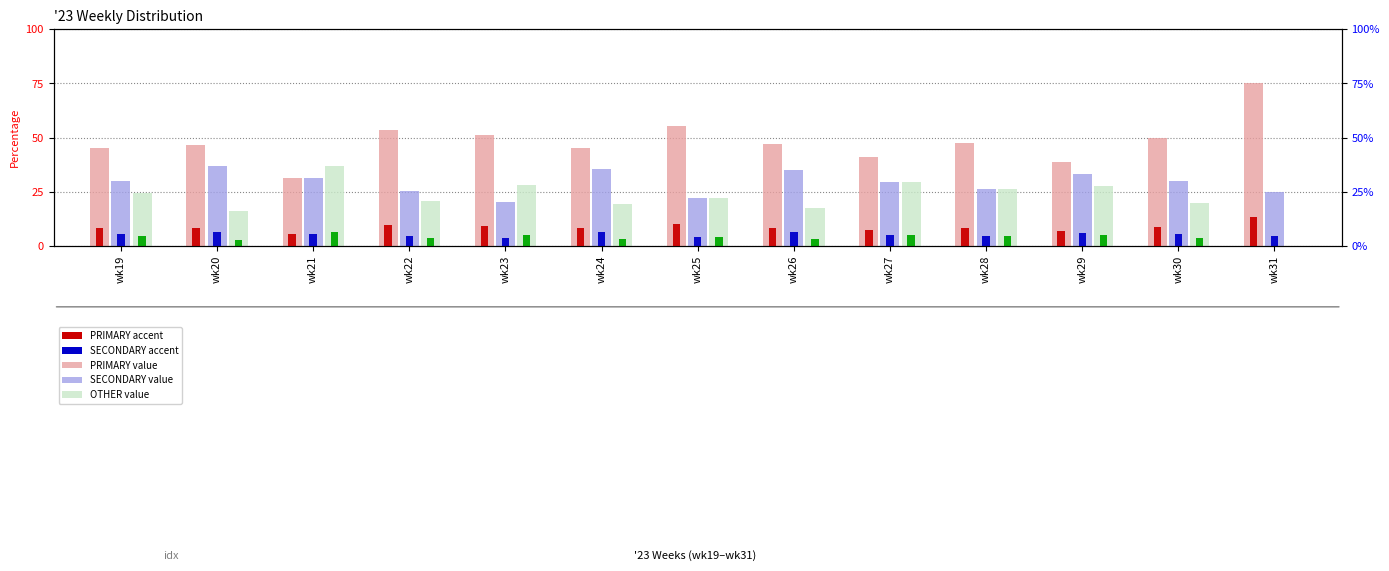

List the series in order of their peak value, highest first.

PRIMARY (value), SECONDARY (value), OTHER (value), PRIMARY (accent), SECONDARY (accent), OTHER (accent)